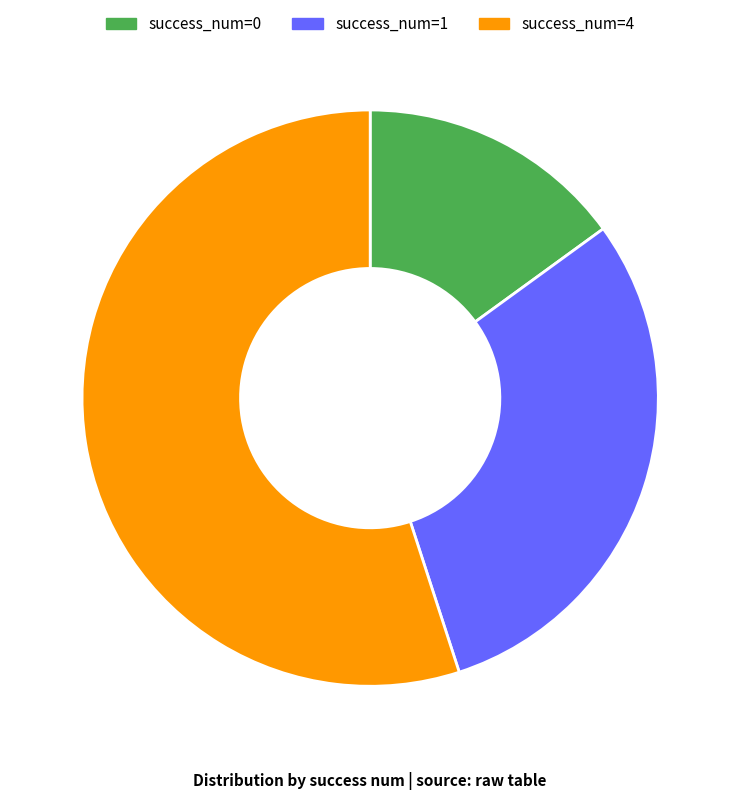

What is the smallest slice in the pie chart?

success_num=0